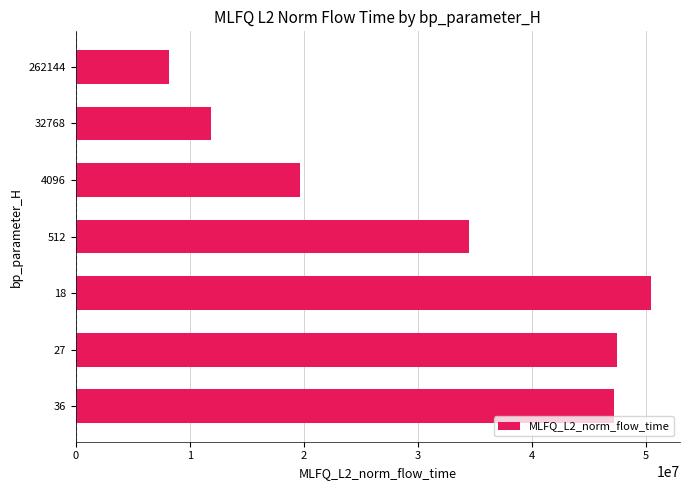

What is the value of the 3rd bar from the top?

19638694.0